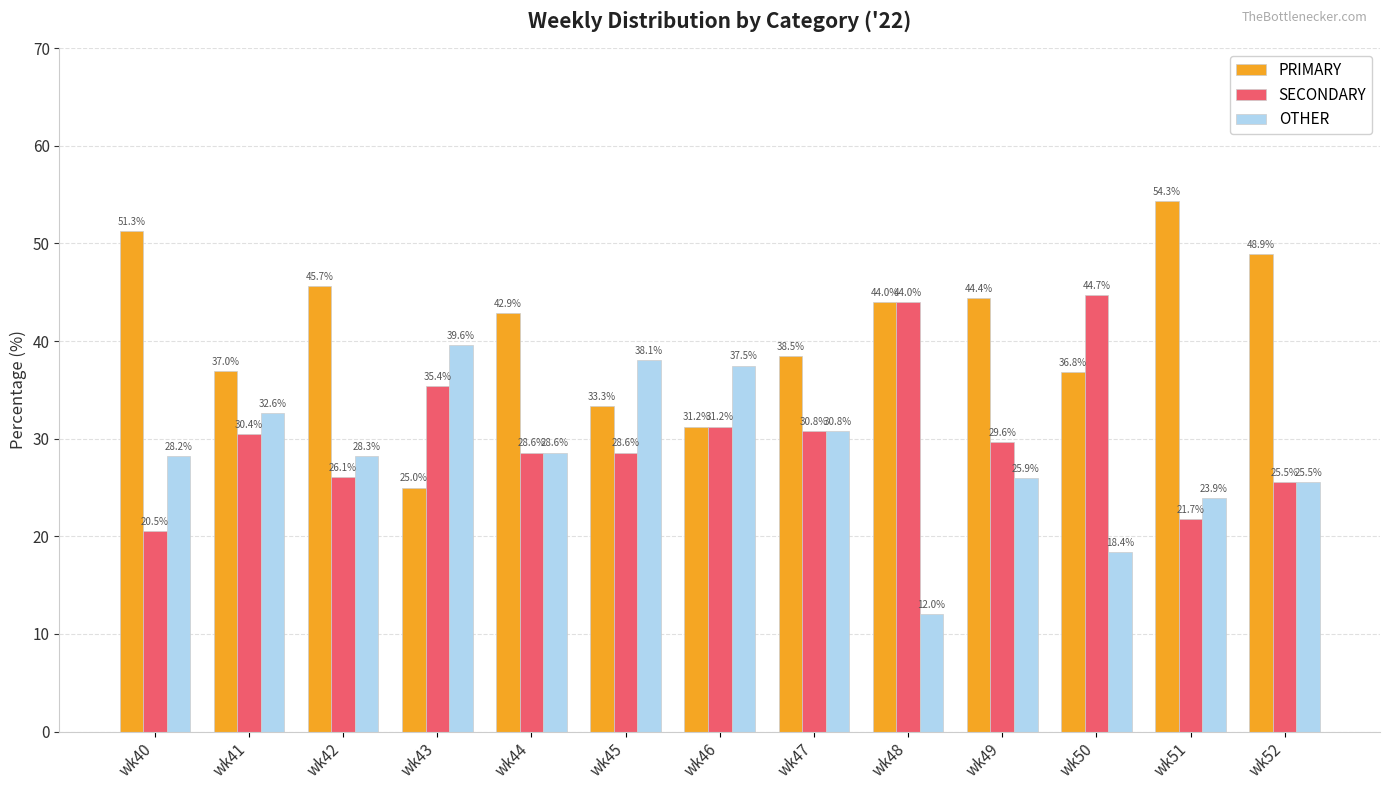

Between wk43 and wk51, which series saw the biggest shift?

PRIMARY